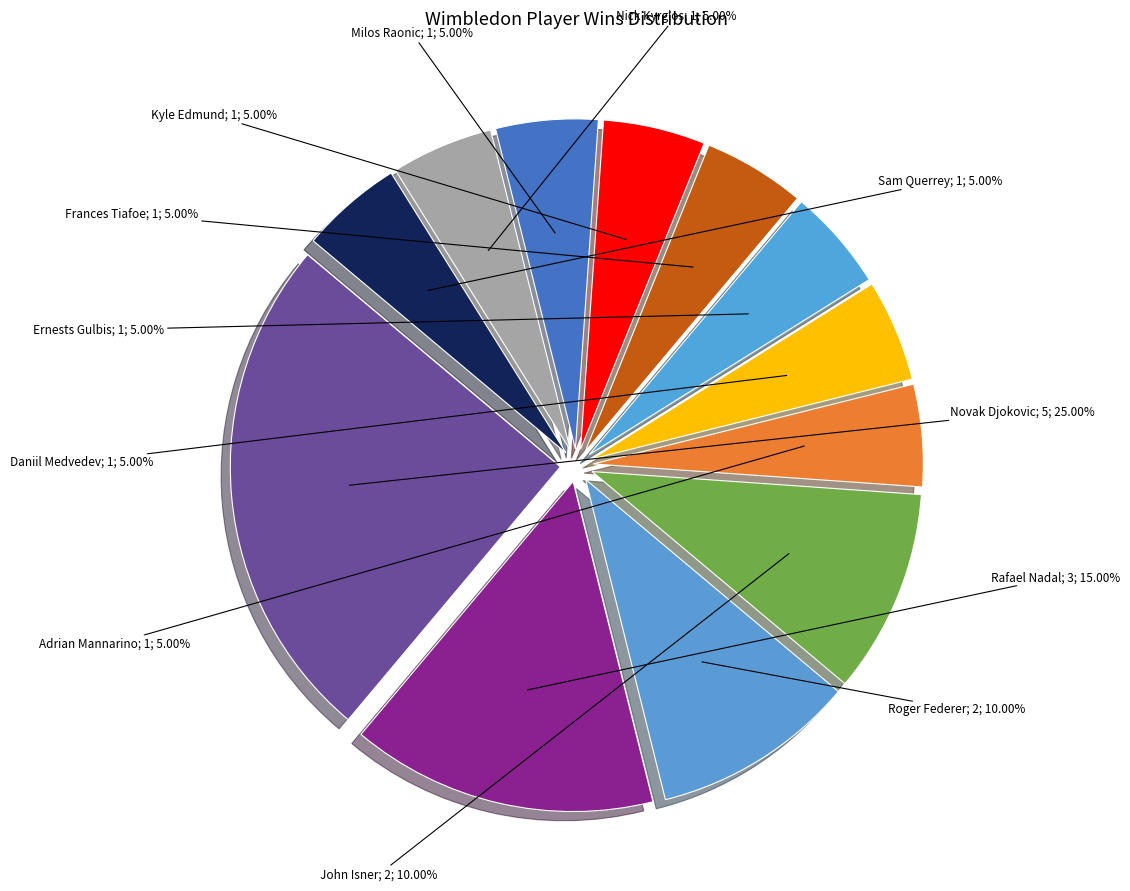

How many segments does this pie chart have?

12